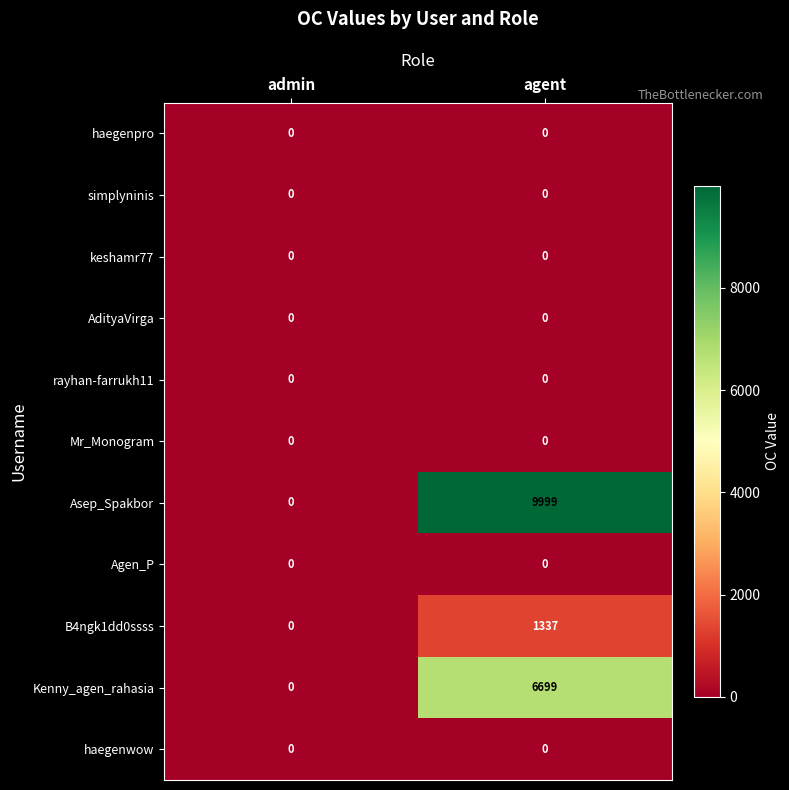

What is the approximate value of B4ngk1dd0ssss at agent, to the nearest 50?

1350